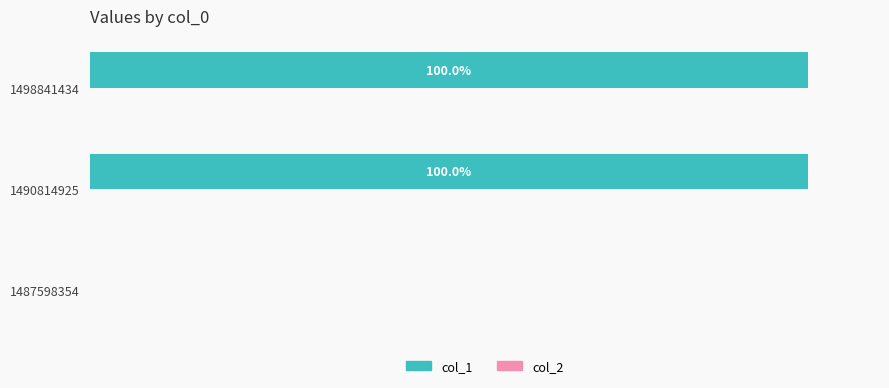

Are the bars horizontal?

Yes